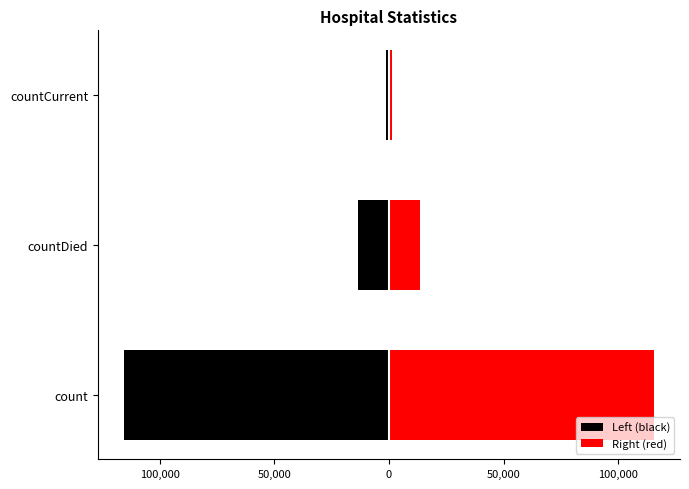

How many data points does each series have?

3